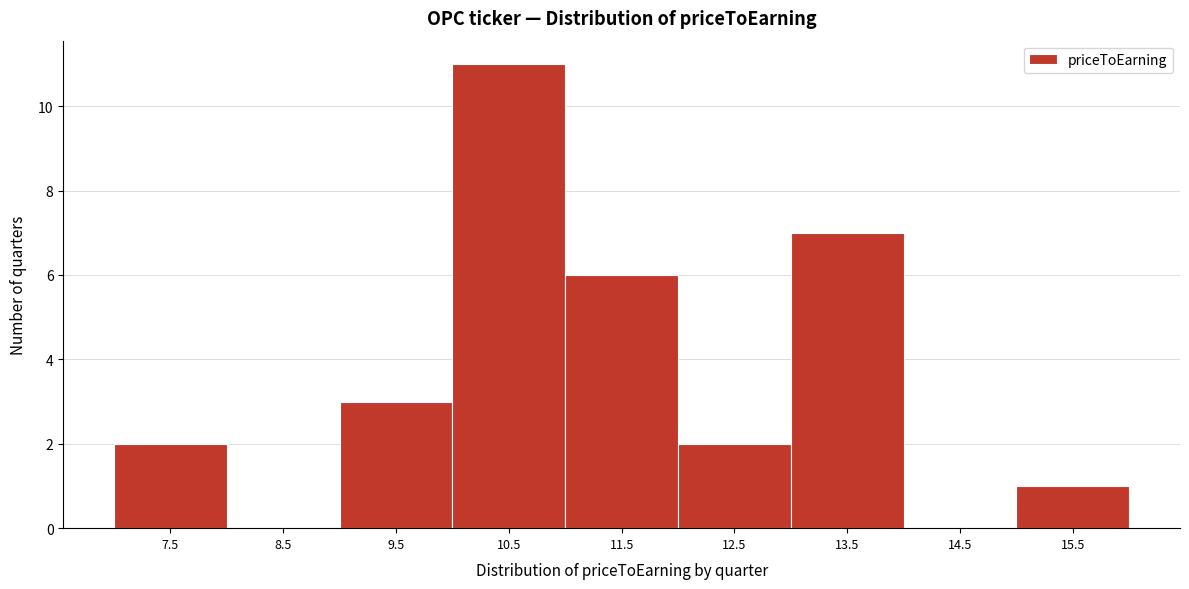

Reading left to right, extract all data points from this chart.

7.5=2	8.5=0	9.5=3	10.5=11	11.5=6	12.5=2	13.5=7	14.5=0	15.5=1